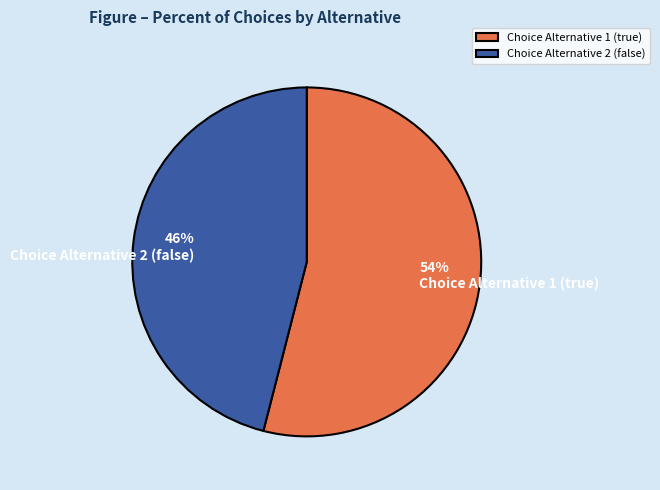

How many slices are in this pie chart?

2